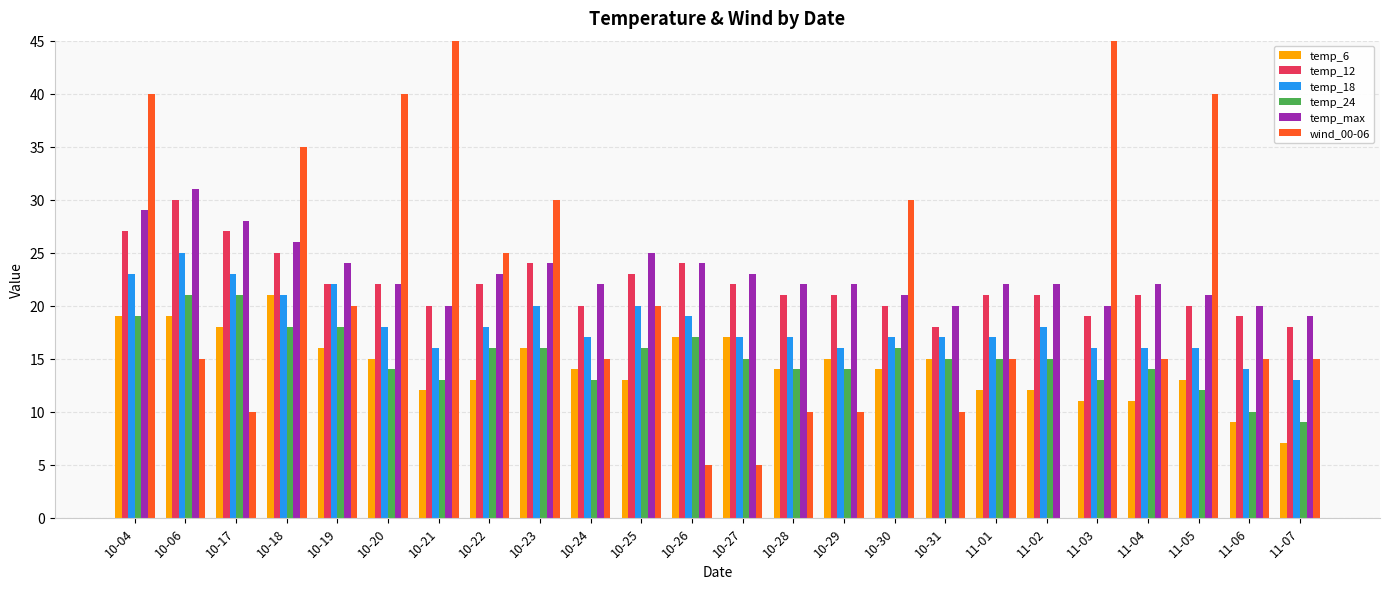

What is the sum of all temp_24 values?

364